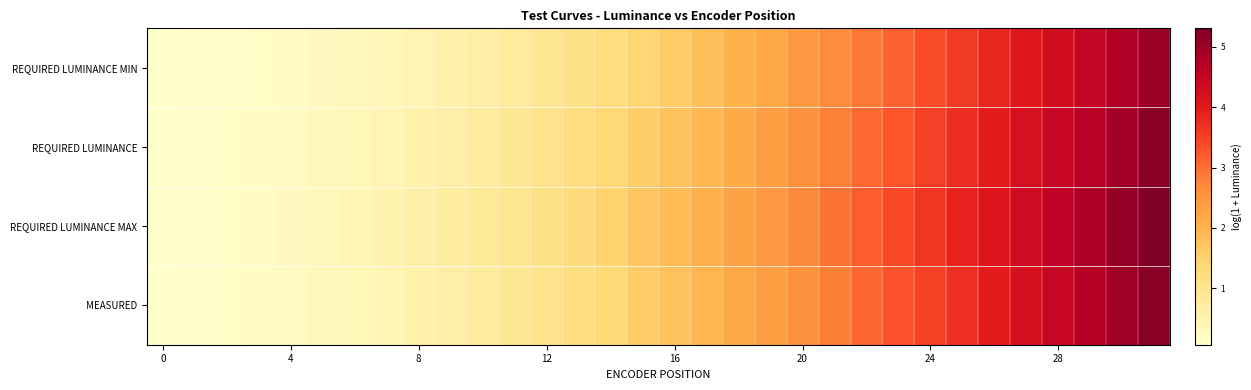

At which category is the sum across all series the highest?

31